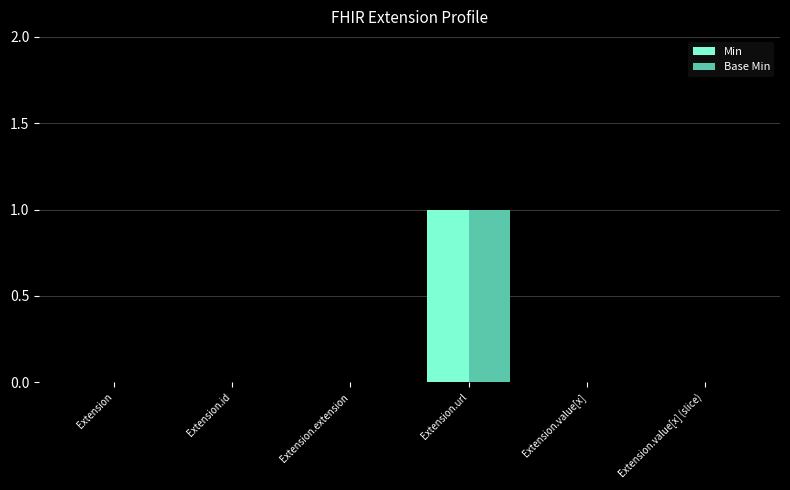

True or false: Base Min has a value of 0 at Extension.value[x].

True